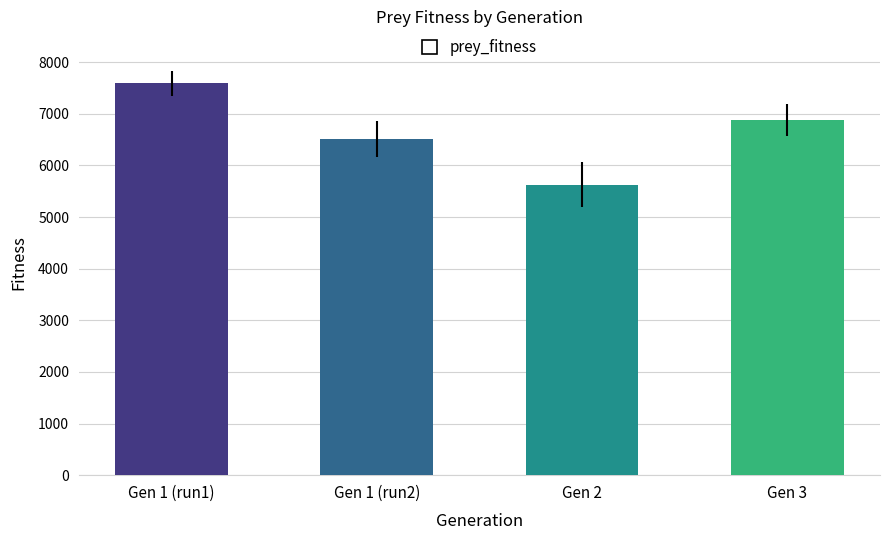

What is the change in value from Gen 1 (run2) to Gen 3?

+370